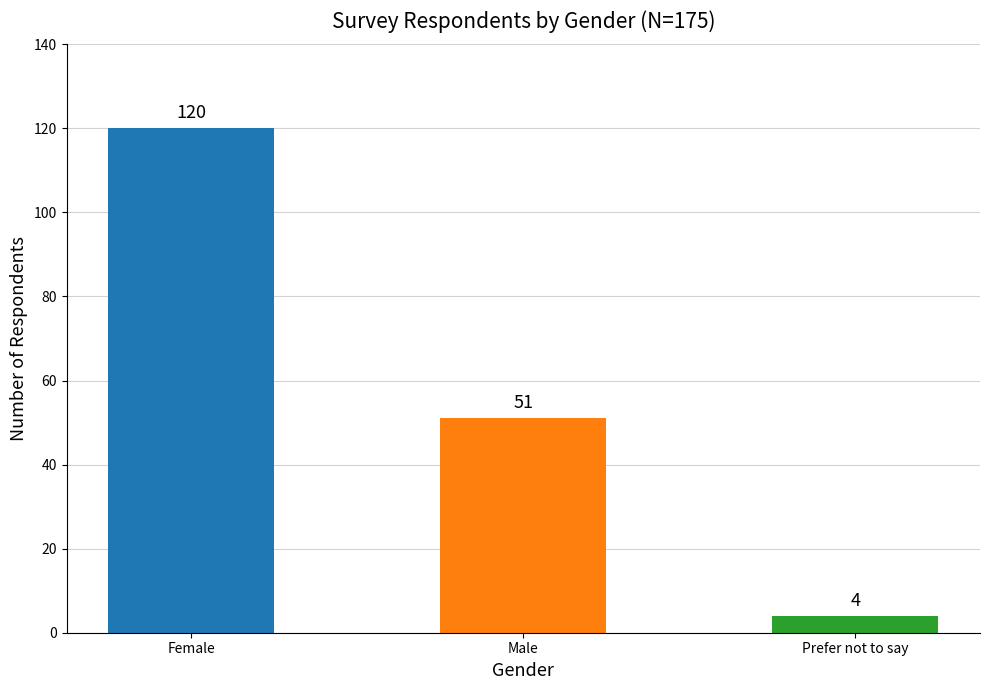

List the labels in order of value, smallest first.

Prefer not to say, Male, Female